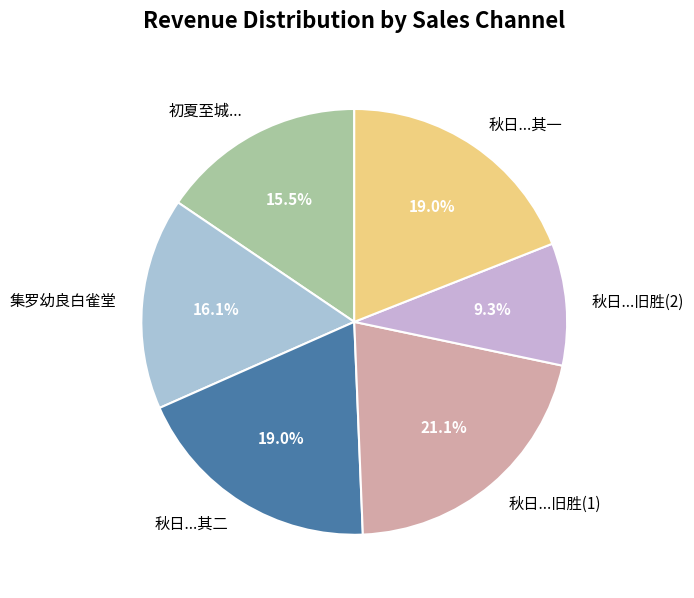

Is there a majority slice in this chart?

No